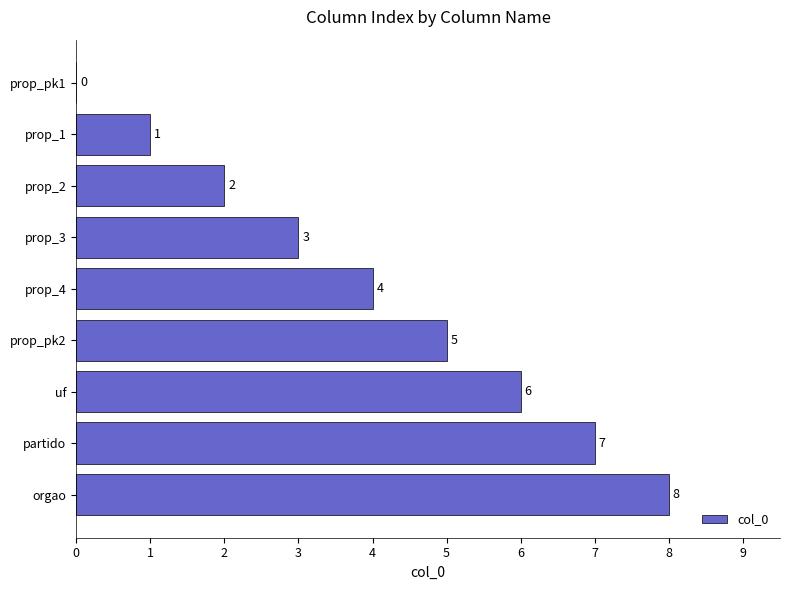

Which category has the highest value across all series?

orgao